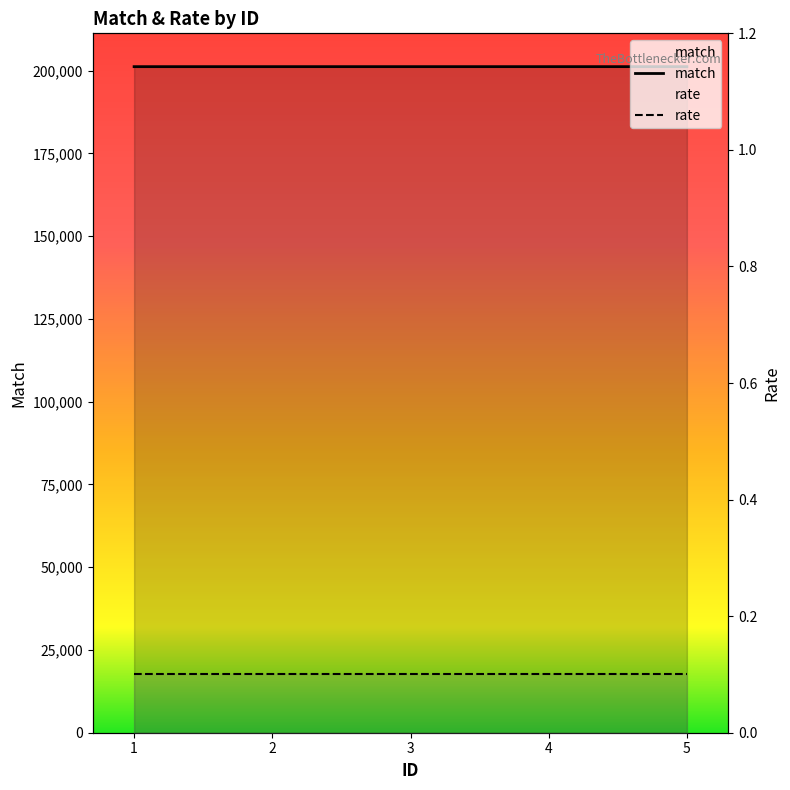

What is the sum of all match values?

1006014.0